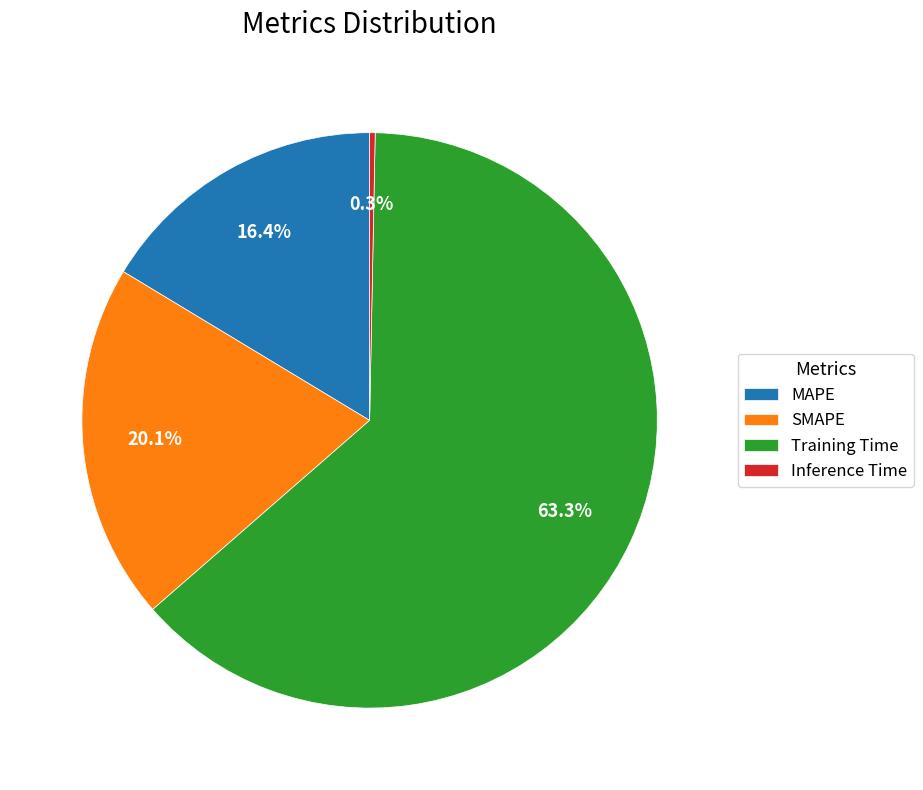

What is the smallest slice in the pie chart?

Inference Time